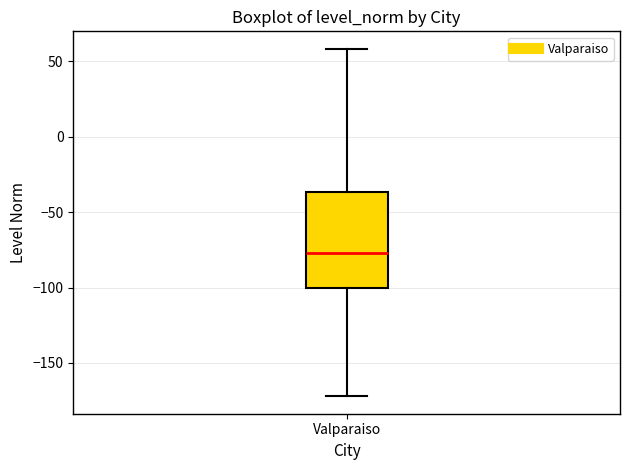

Read this box plot against the y-axis: the position of the median line, the range covered by the box, and the ends of both whiskers. The values are not printed on the chart, so give them approximately, as read against the axis.

median -75, box -100 to -35, whiskers -170 to 60